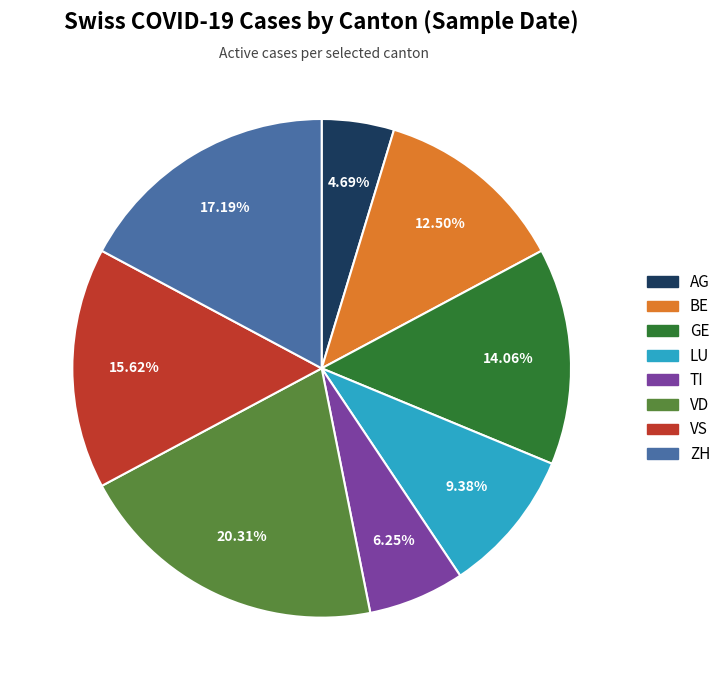

Which has a higher value, VD or LU?

VD